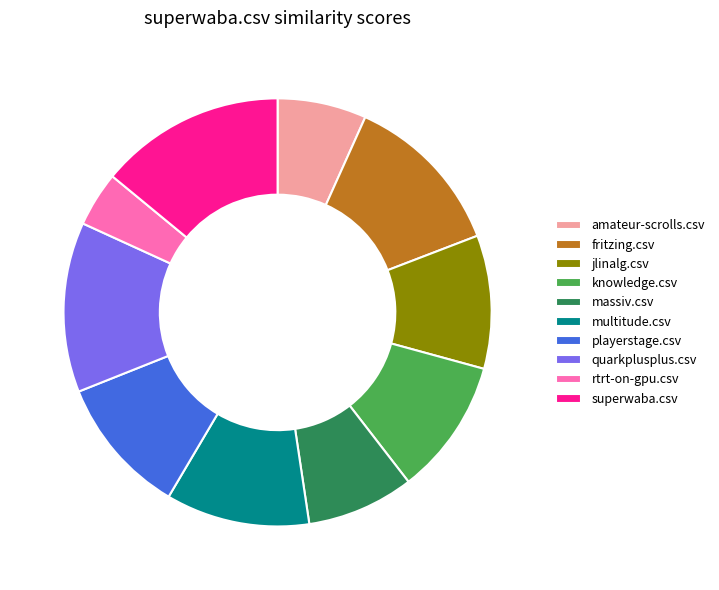

Which has a higher value, fritzing.csv or knowledge.csv?

fritzing.csv